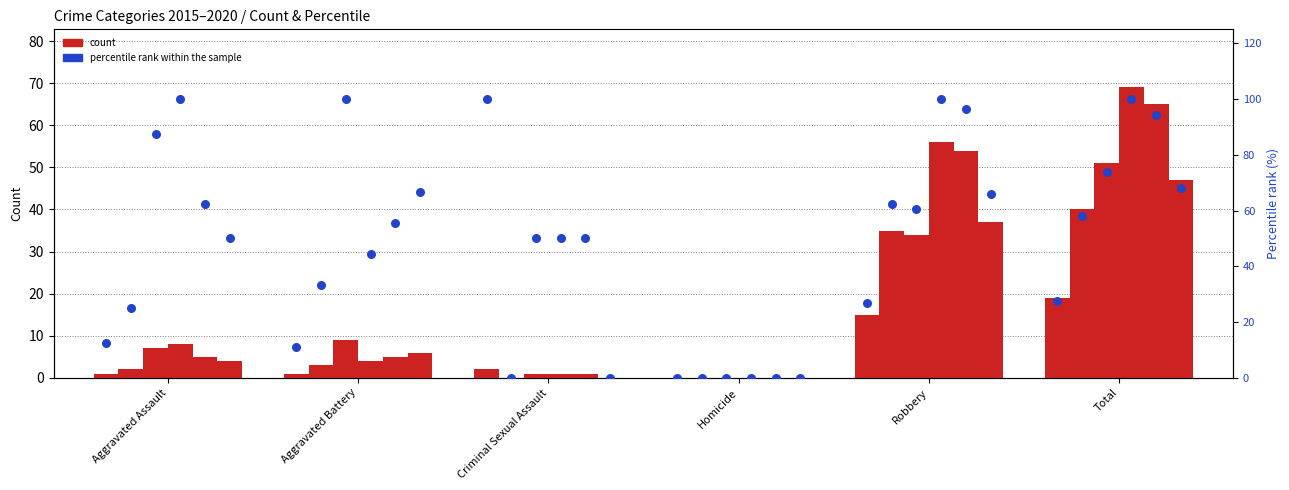

Which has a higher value, Total or Aggravated Battery?

Total